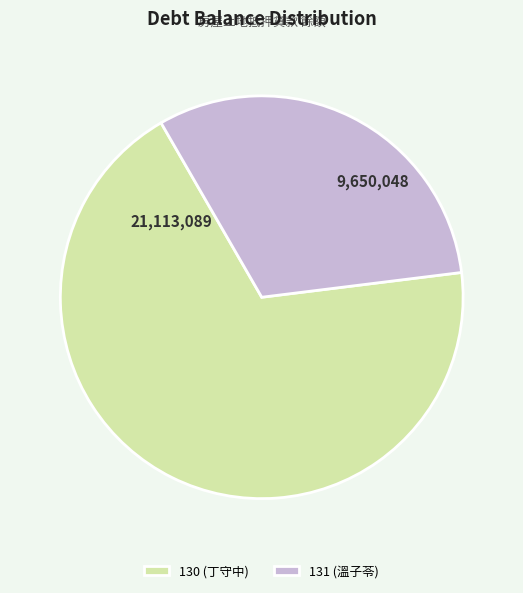

What is the smallest slice in the pie chart?

131